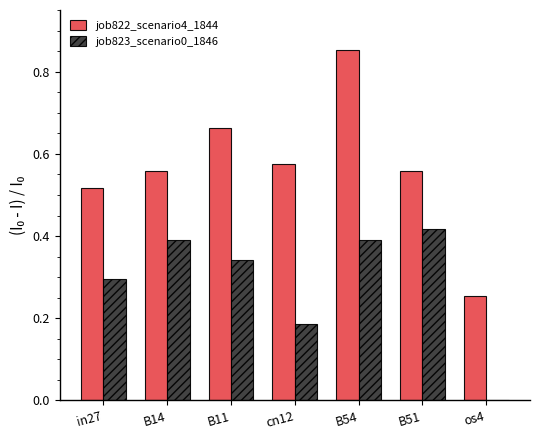

The job822_scenario4_1844 series shows 0.3 at os4. True or false?

True